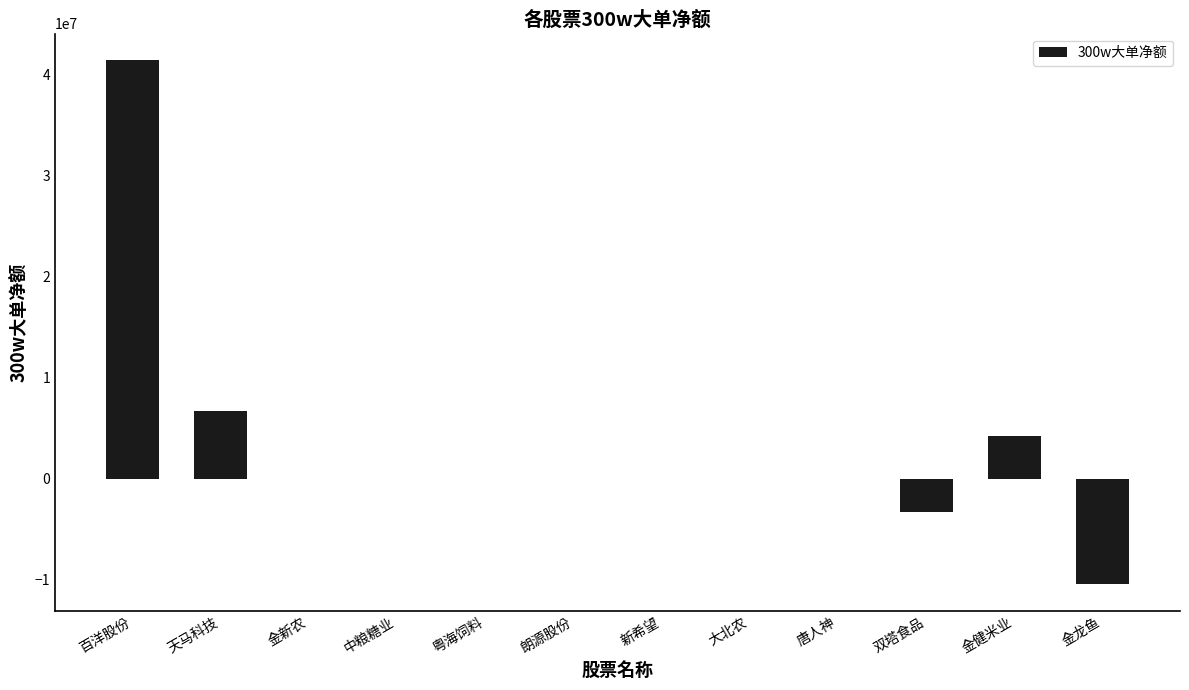

What is the maximum value shown in the chart?

41453685